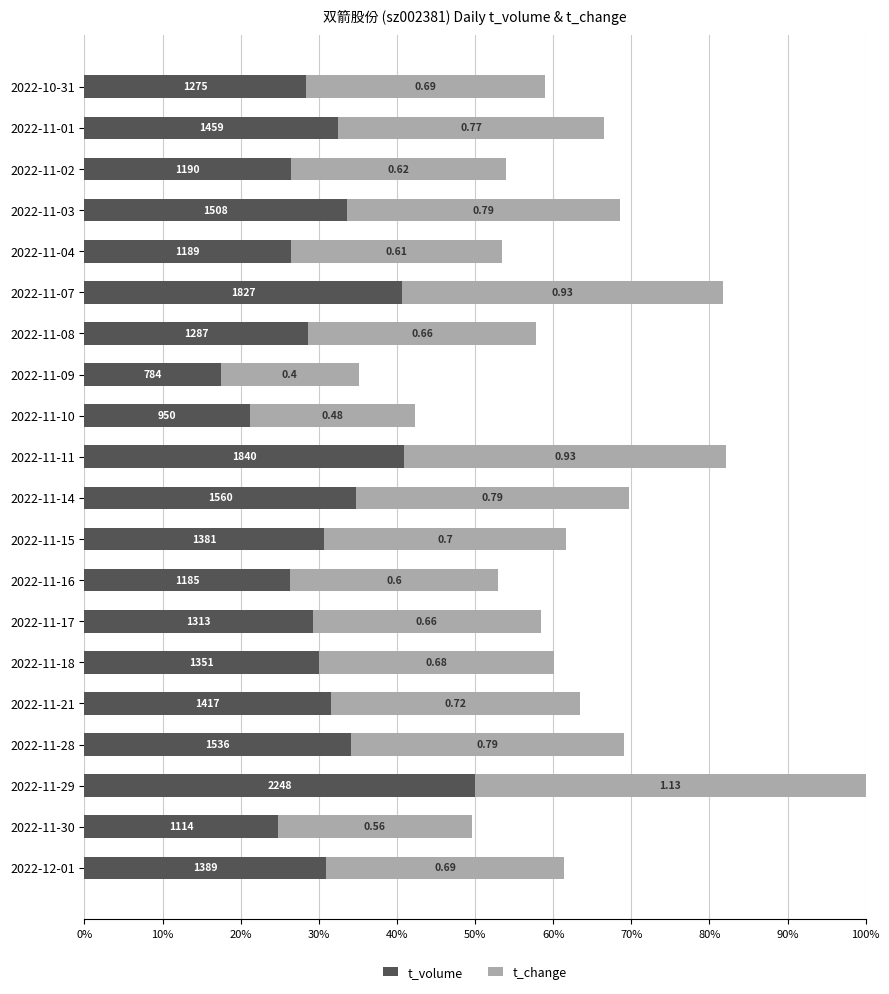

Which series has the largest range (max minus min)?

t_volume